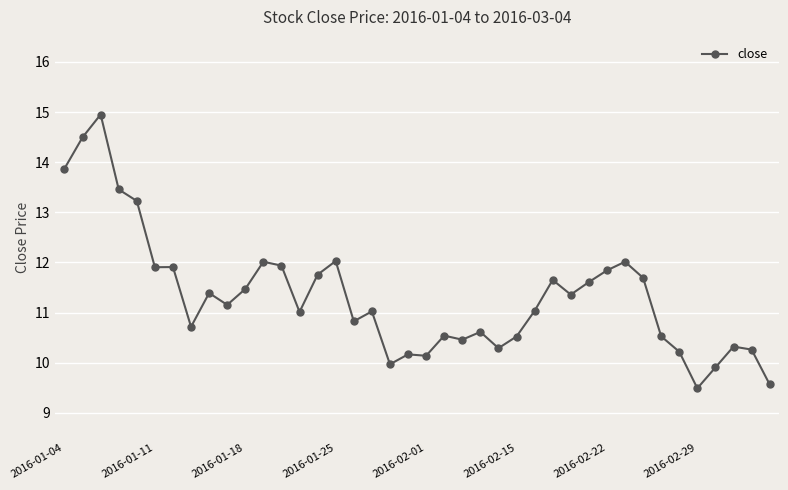

True or false: the data has more than 1 interior local peaks.

True